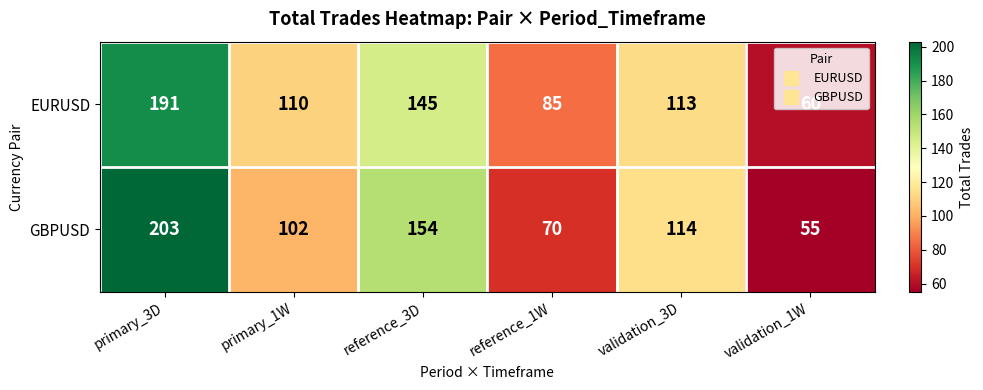

Count the GBPUSD values in the range 70 to 154.

4